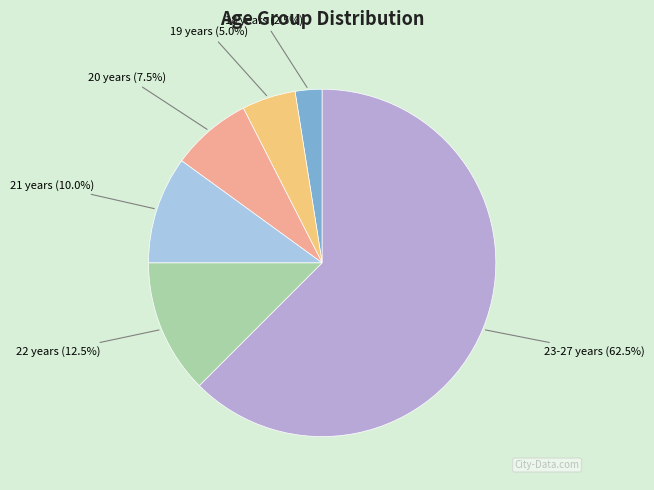

Does 19 years account for over 50% of the chart?

No